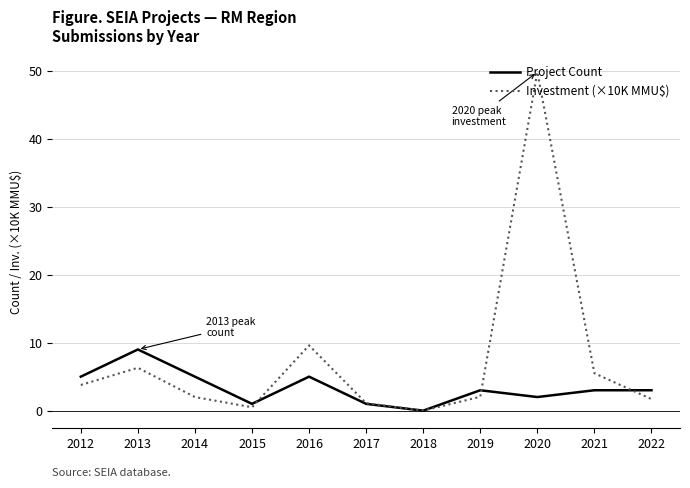

What is the sum of all Project Count values?

37.0